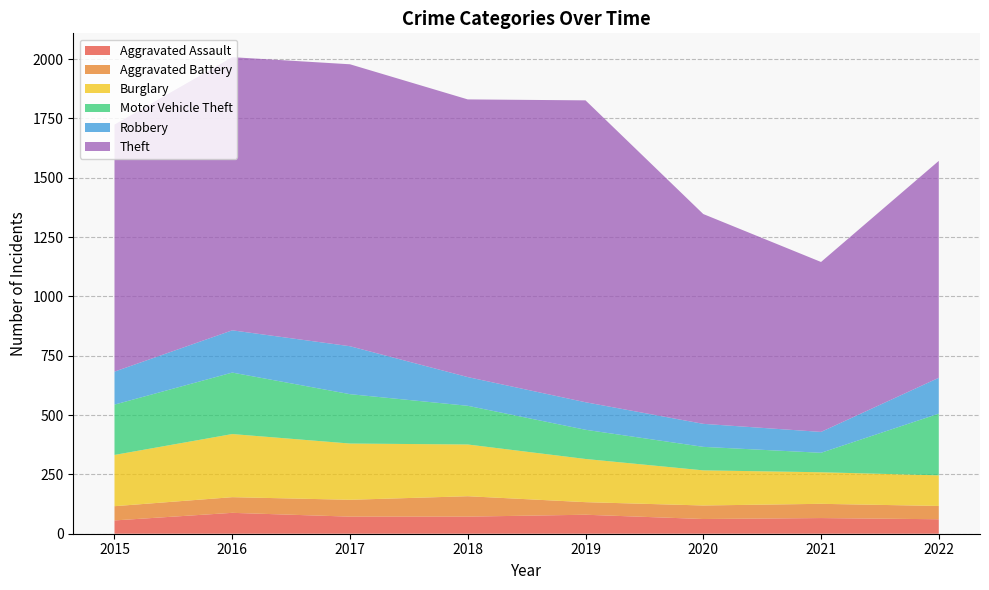

Reading right to left, list all the values displayed in this chart.

Aggravated Assault: 61	66	62	80	72	72	88	56
Aggravated Battery: 56	60	57	53	86	71	66	60
Burglary: 129	133	148	182	218	237	266	216
Motor Vehicle Theft: 260	82	99	123	163	208	259	212
Robbery: 151	88	97	116	121	202	178	139
Theft: 914	716	884	1272	1170	1188	1151	1041